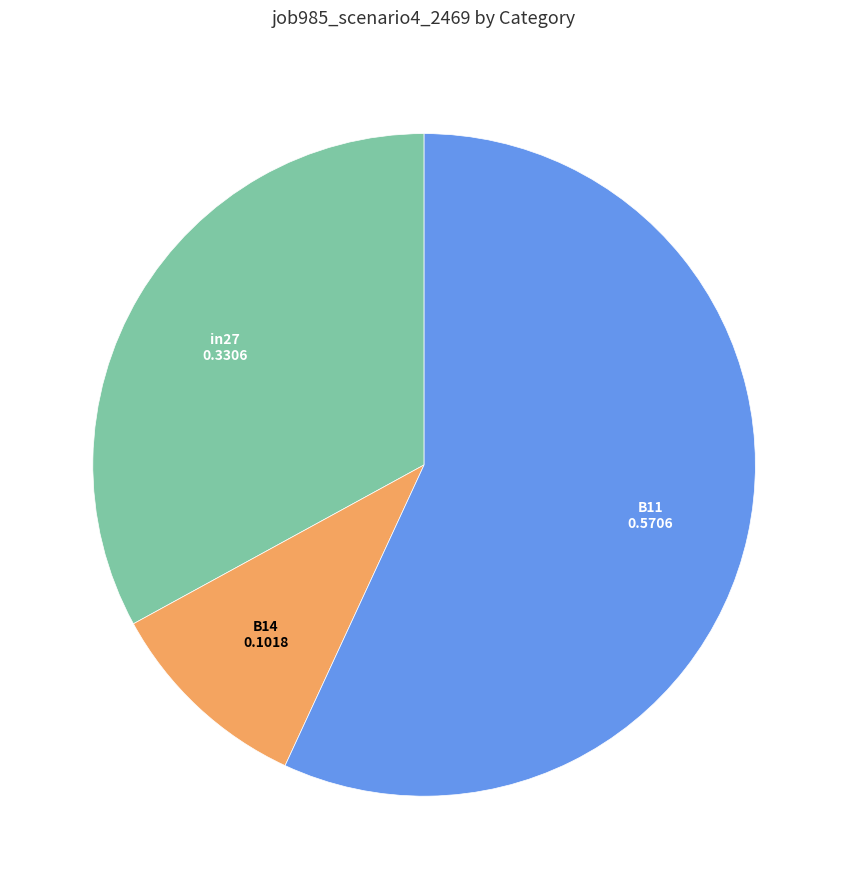

Between B14 and B11, which is larger?

B11